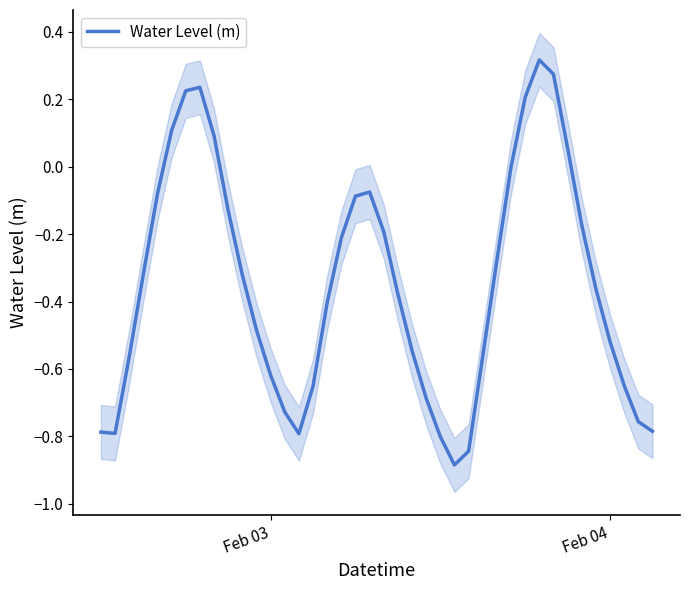

What is the average value?

-0.3